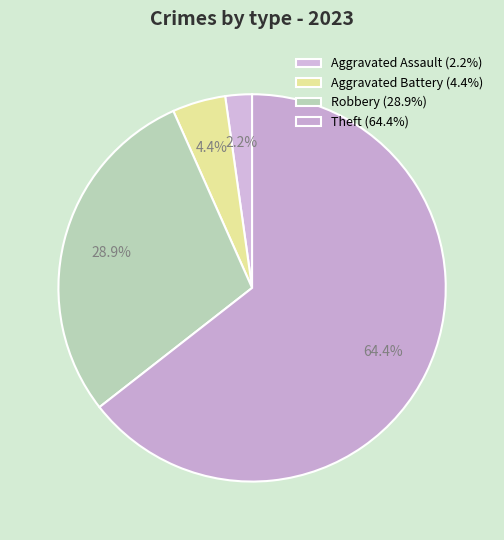

How many segments does this pie chart have?

4